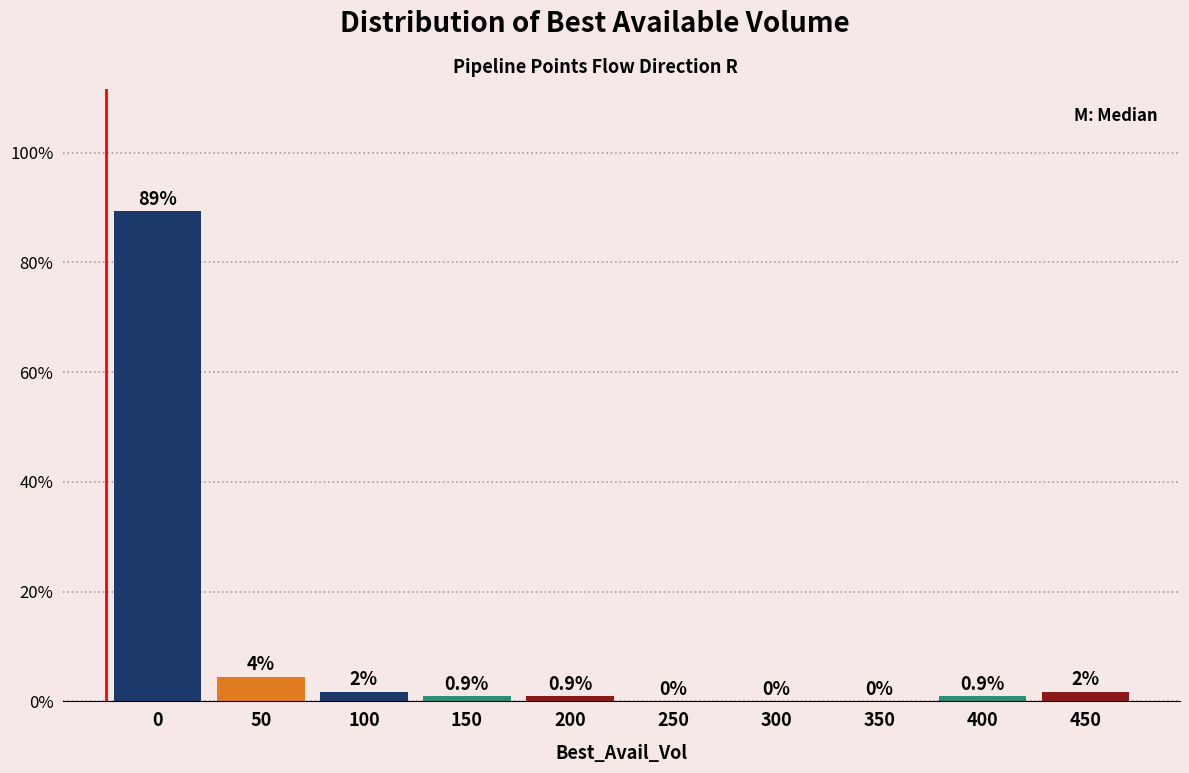

True or false: the data shows 32.9 at 0.

False